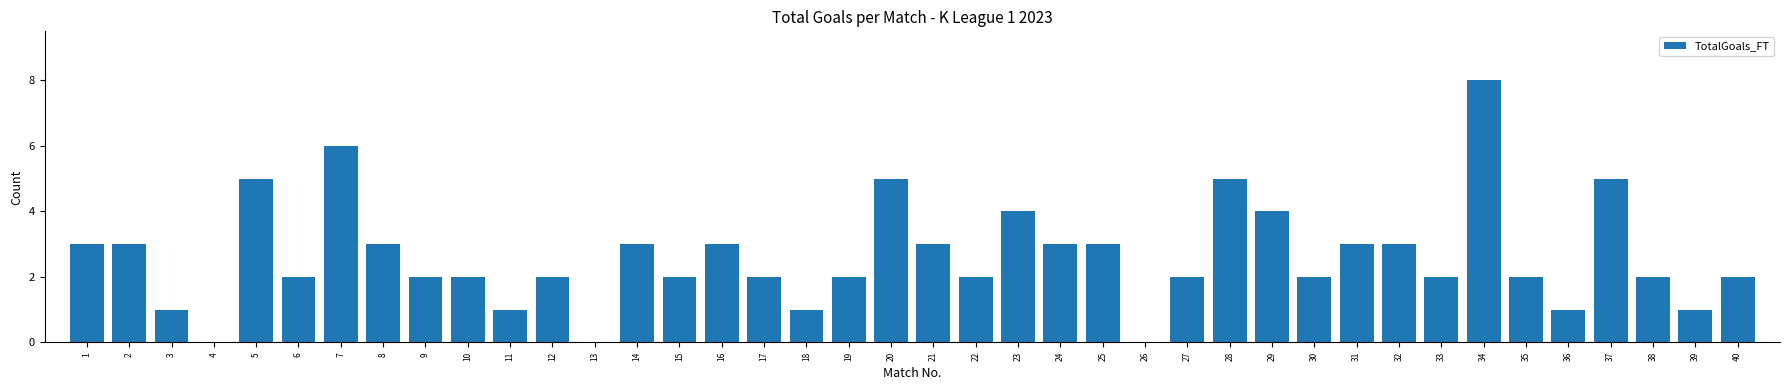

The value at 2 is 3. True or false?

True